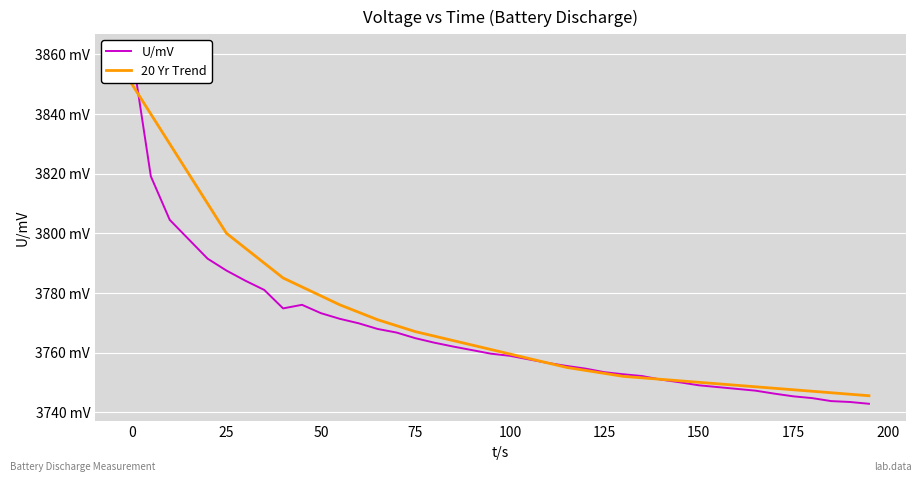

The value of 20 Yr Trend at 100 is 1400.0. True or false?

False